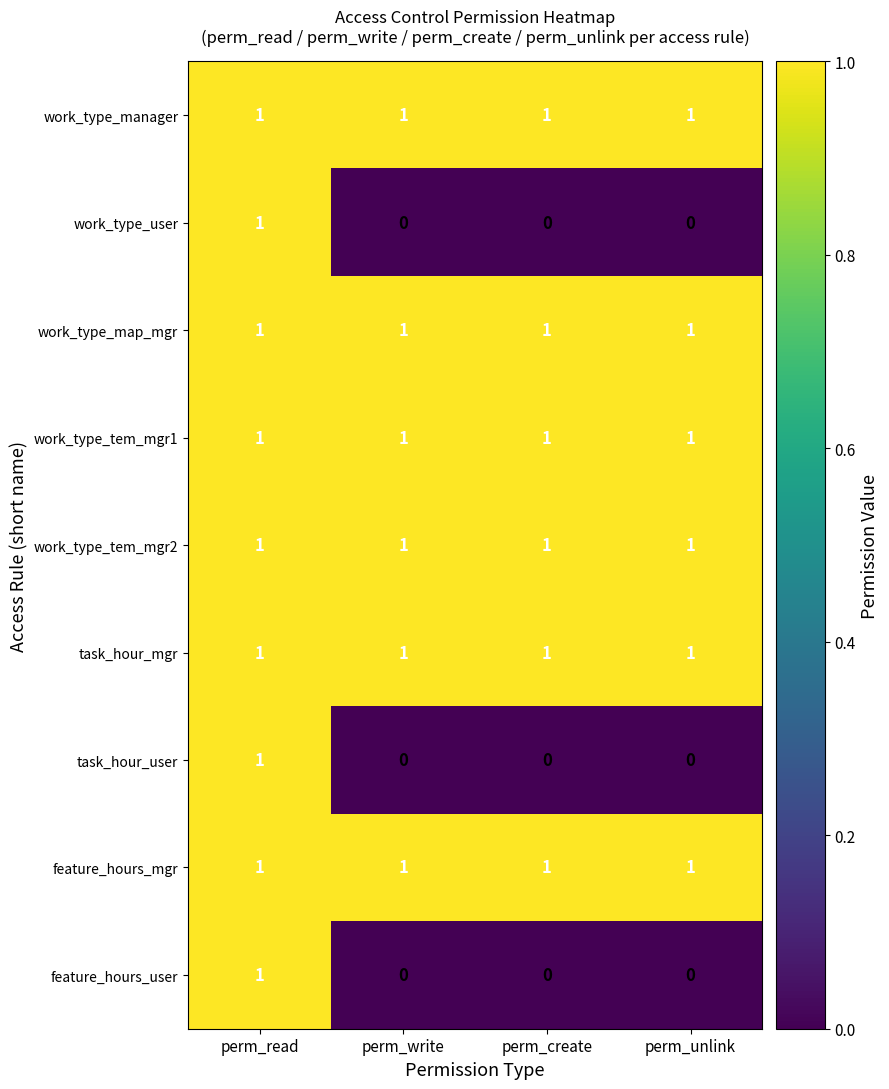

At which label does work_type_user reach its peak?

perm_read